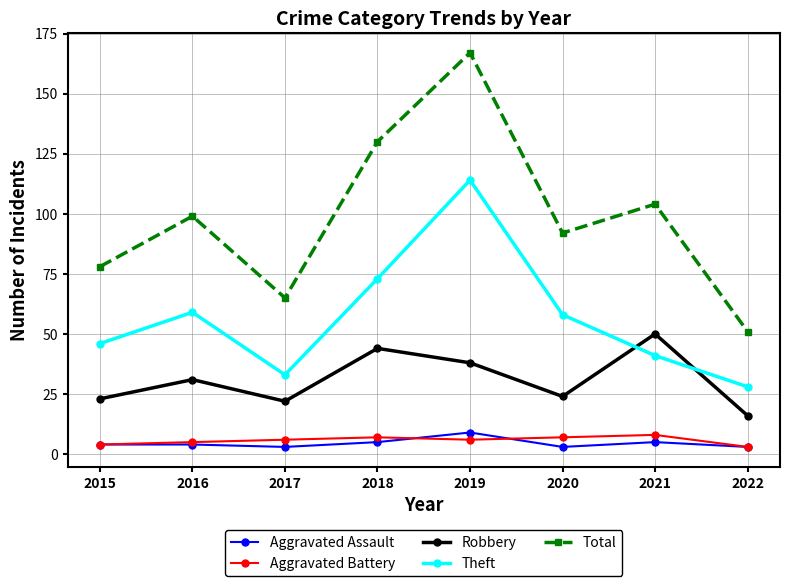

Does the chart have visible grid lines?

Yes